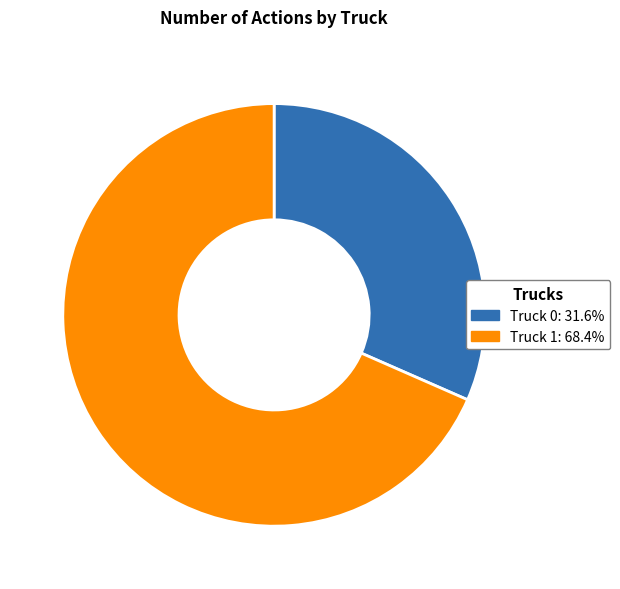

True or false: Truck 0 accounts for 32% of the total.

True